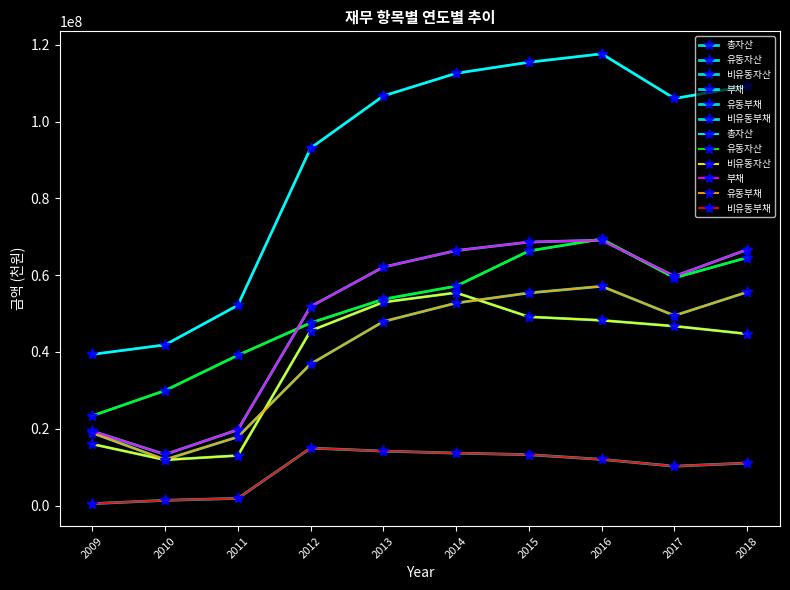

How many interior local valleys does the 비유동자산 series have?

1